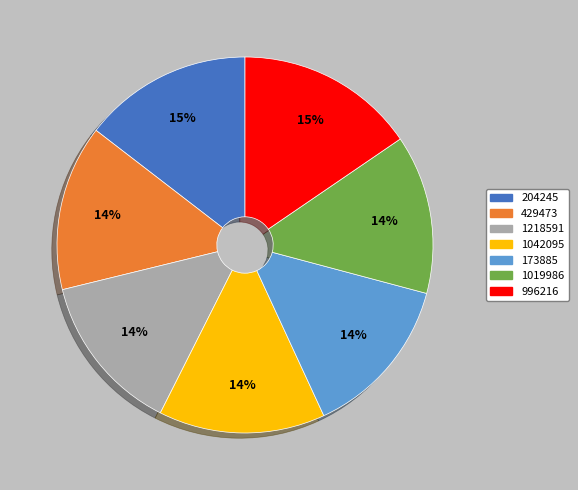

What percentage is the 1042095 slice, to the nearest percent?

14%